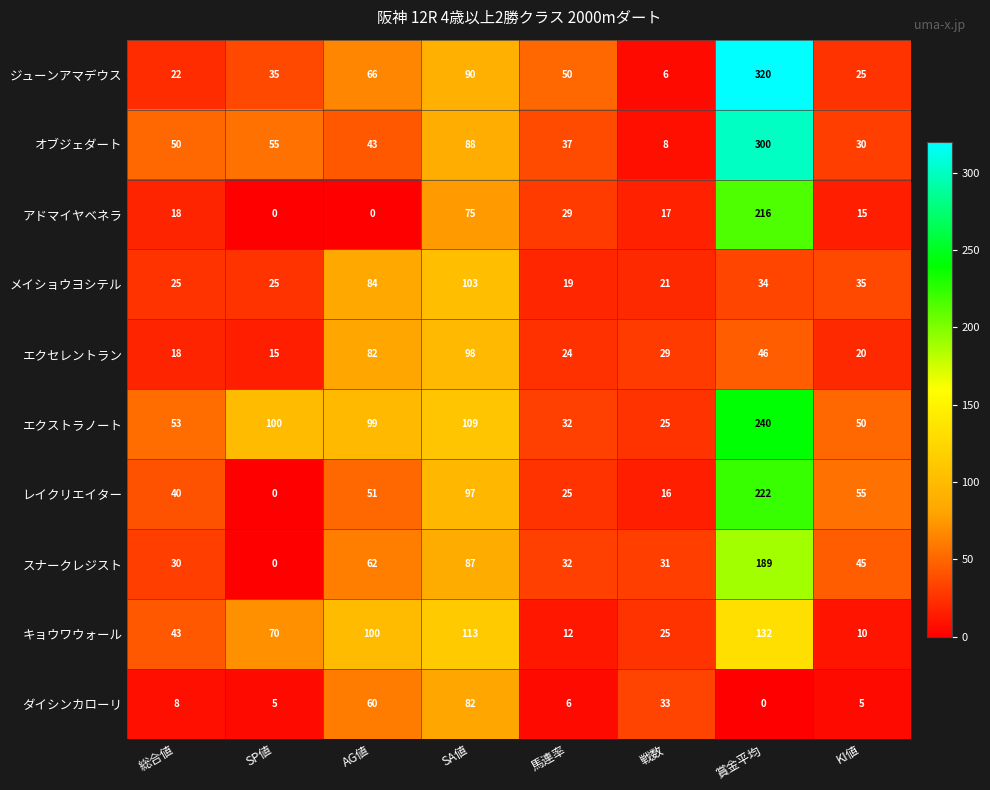

List the series in order of their peak value, highest first.

ジューンアマデウス, オブジェダート, エクストラノート, レイクリエイター, アドマイヤベネラ, スナークレジスト, キョウワウォール, メイショウヨシテル, エクセレントラン, ダイシンカローリ